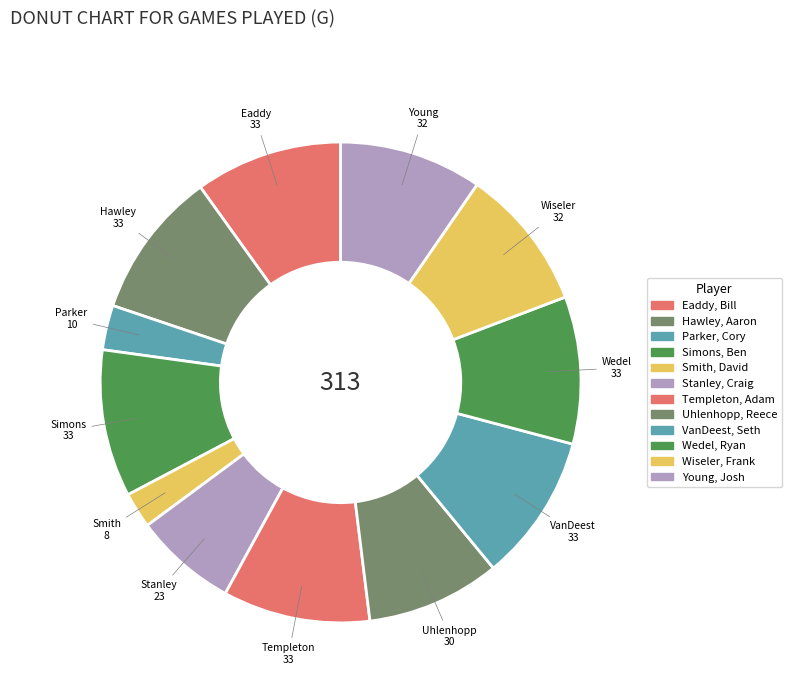

How many segments does this pie chart have?

12